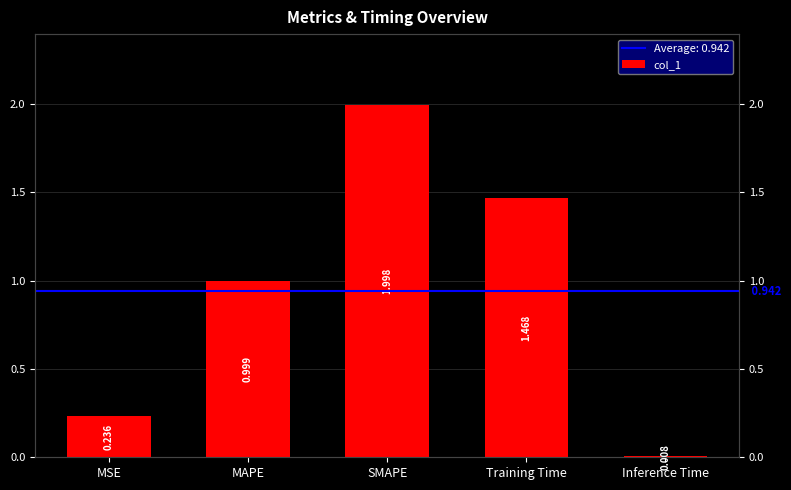

What is the sum of all values?

4.7